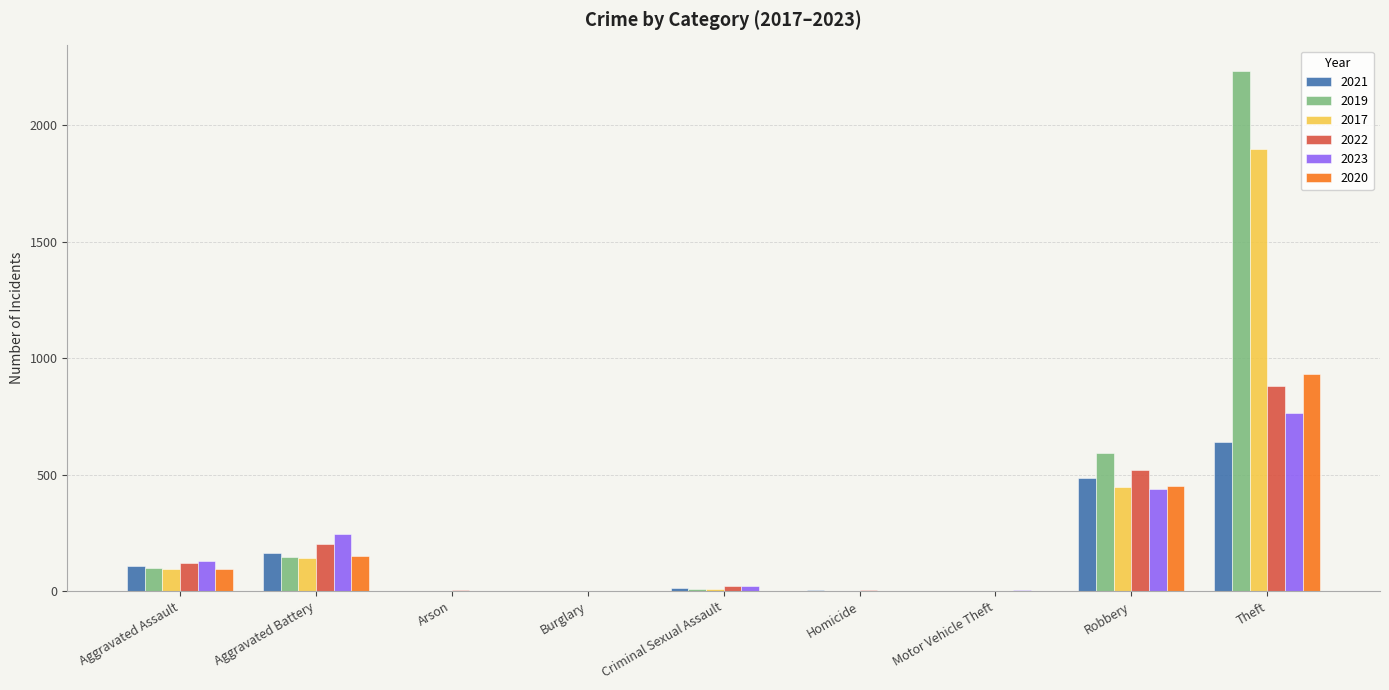

What is the sum of all 2019 values?

3080